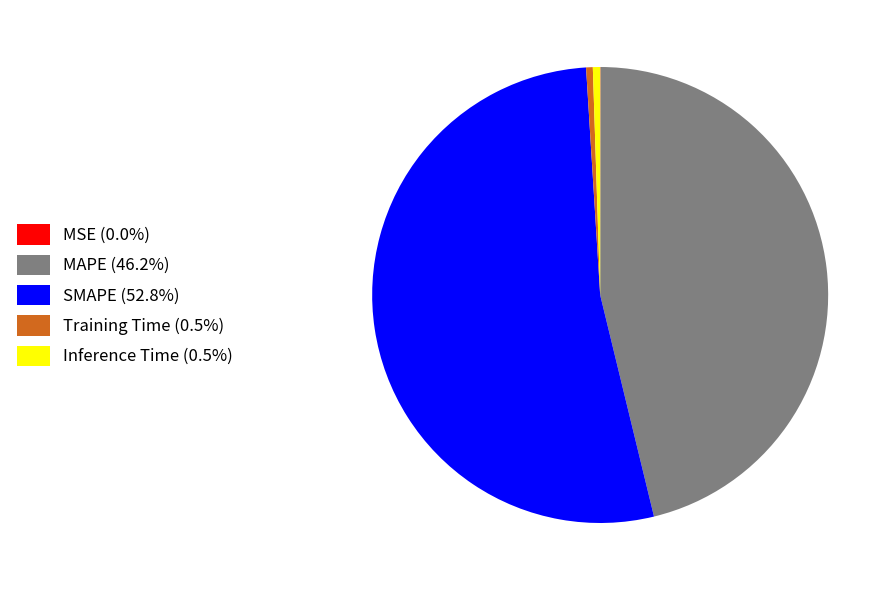

Is the sum of SMAPE (52.8%) and Inference Time (0.5%) greater than half?

Yes